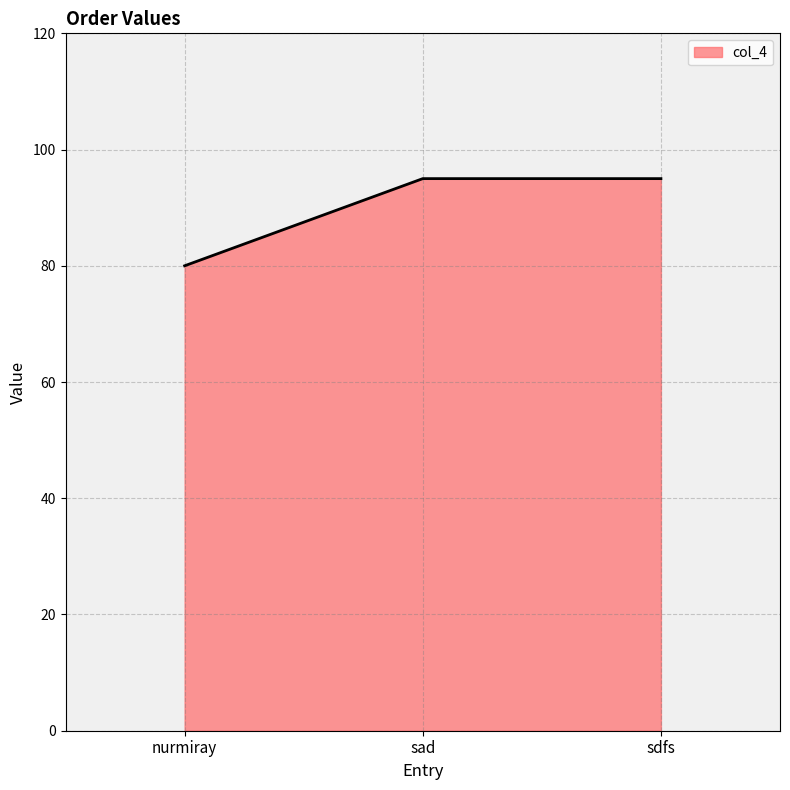

What position from the left is sdfs?

3